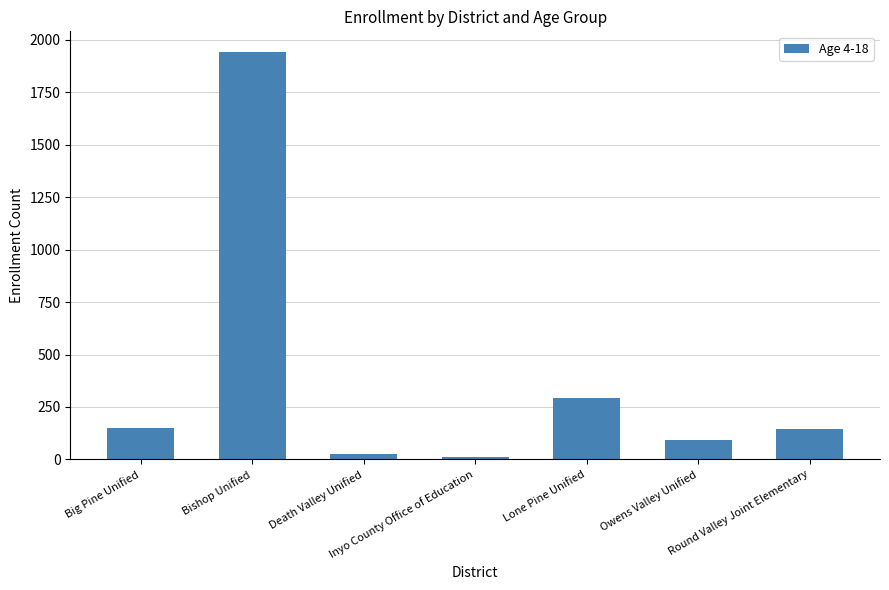

Approximately how many times larger is the value at Big Pine Unified compared to Inyo County Office of Education?

11.5